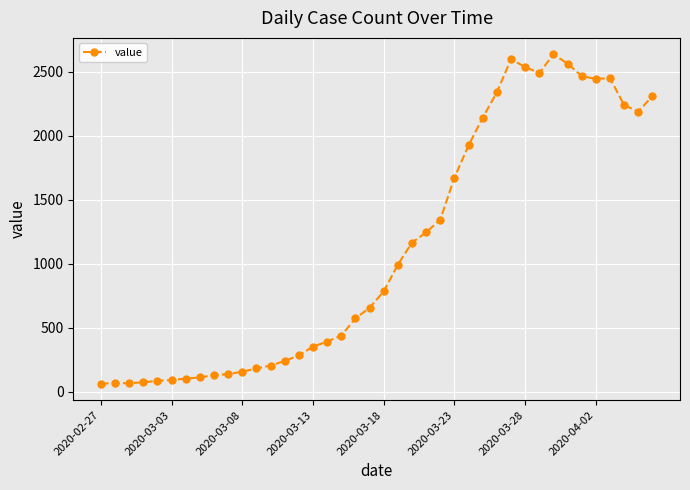

What is the difference between the maximum and second lowest values?

2572